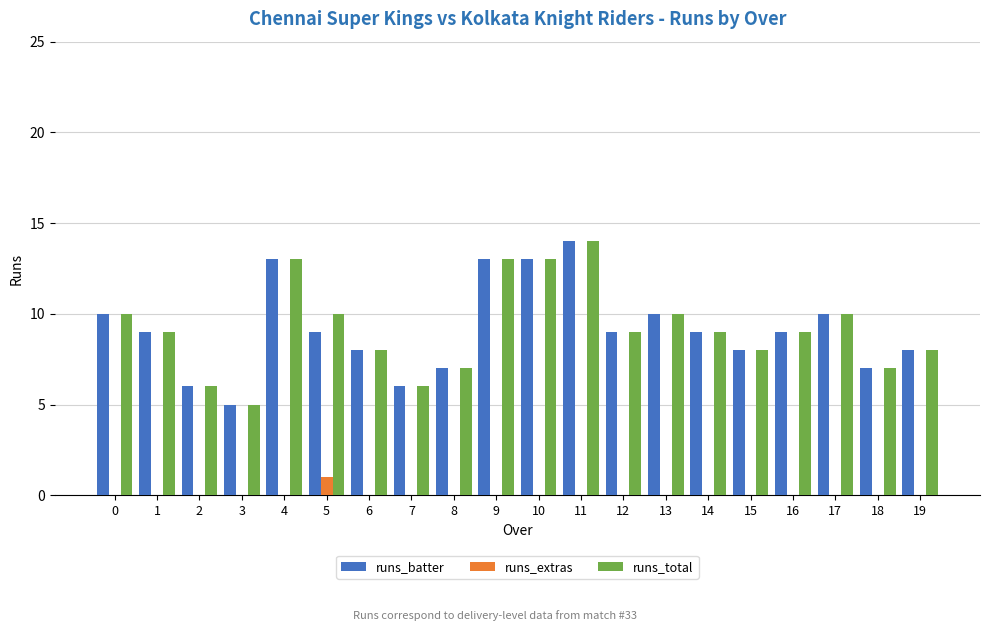

At which category does the chart reach its peak across all series?

11